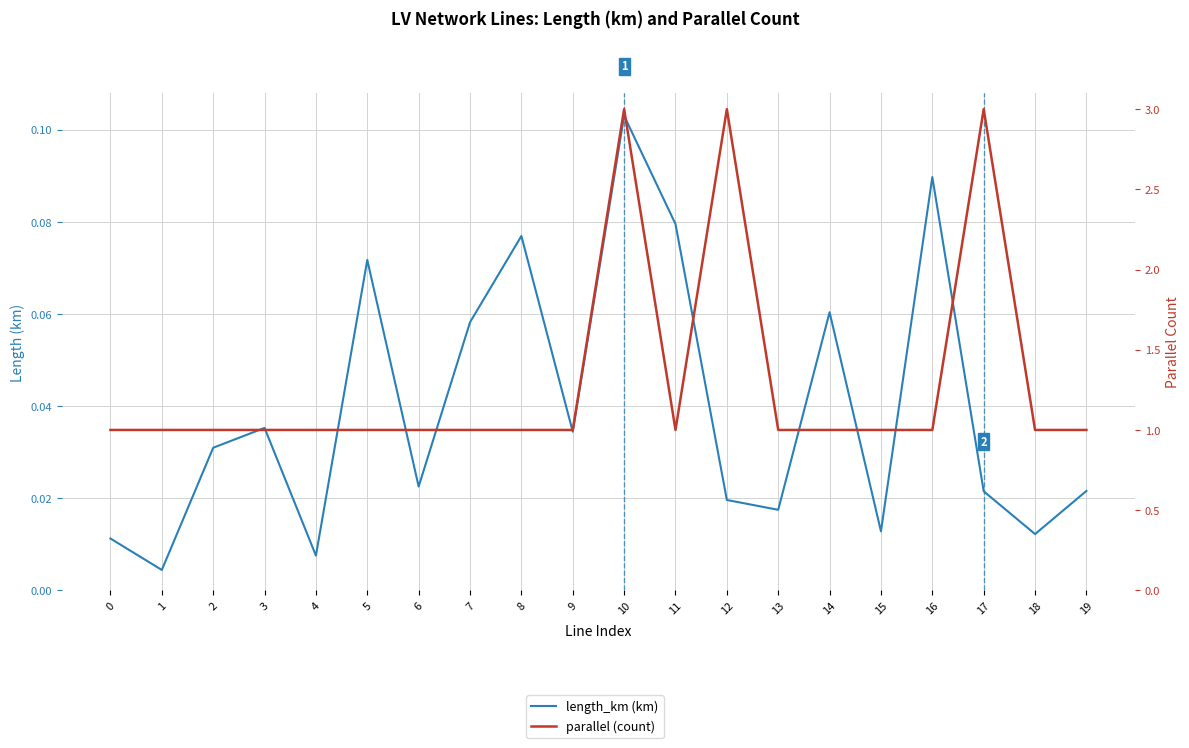

List the labels in order of length_km (km) value, smallest first.

1, 4, 0, 18, 15, 13, 12, 17, 19, 6, 2, 9, 3, 7, 14, 5, 8, 11, 16, 10